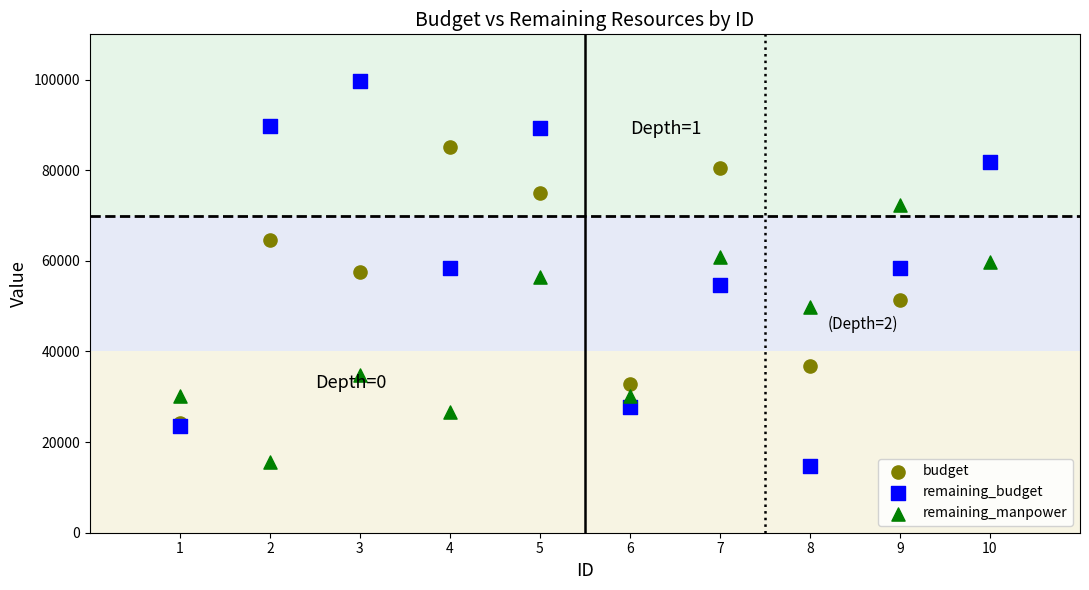

In the remaining_manpower series, what Y value is closest to 44043?

49801